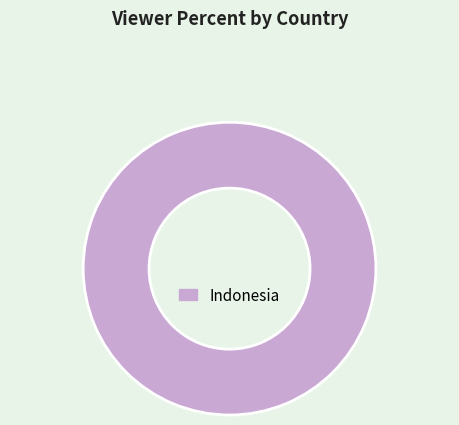

Which slice represents more than half of the pie?

Indonesia